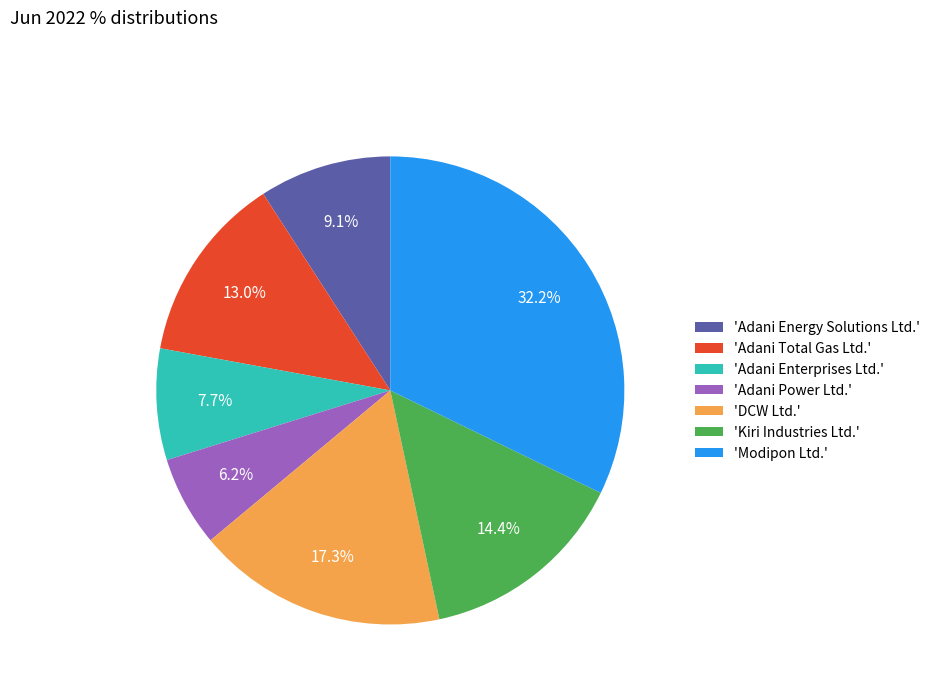

To the nearest percent, what is the average slice percentage?

14%